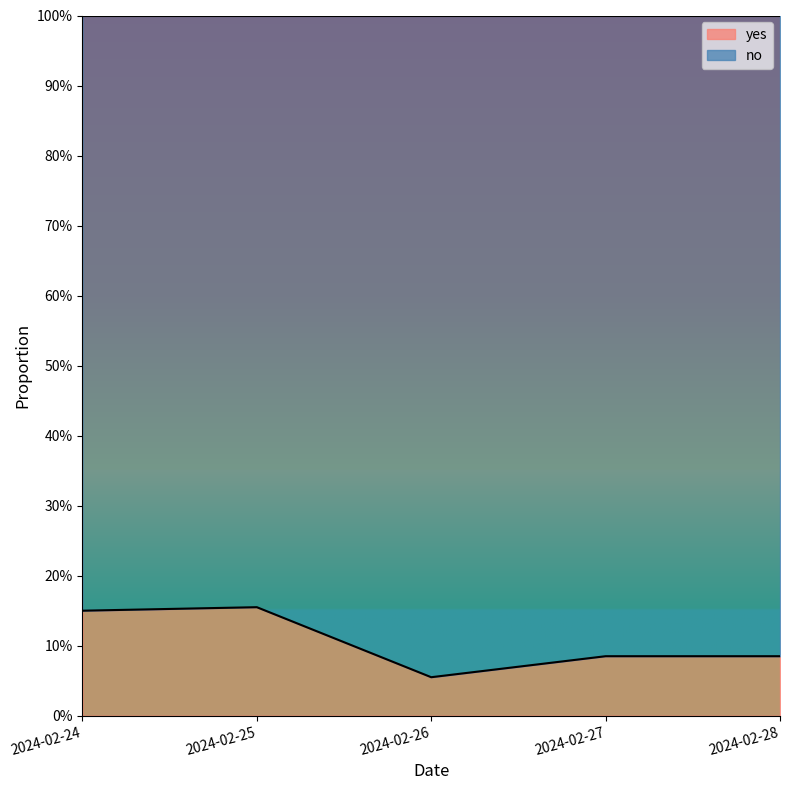

How many interior local valleys (lower than both neighbors) does the data have?

1